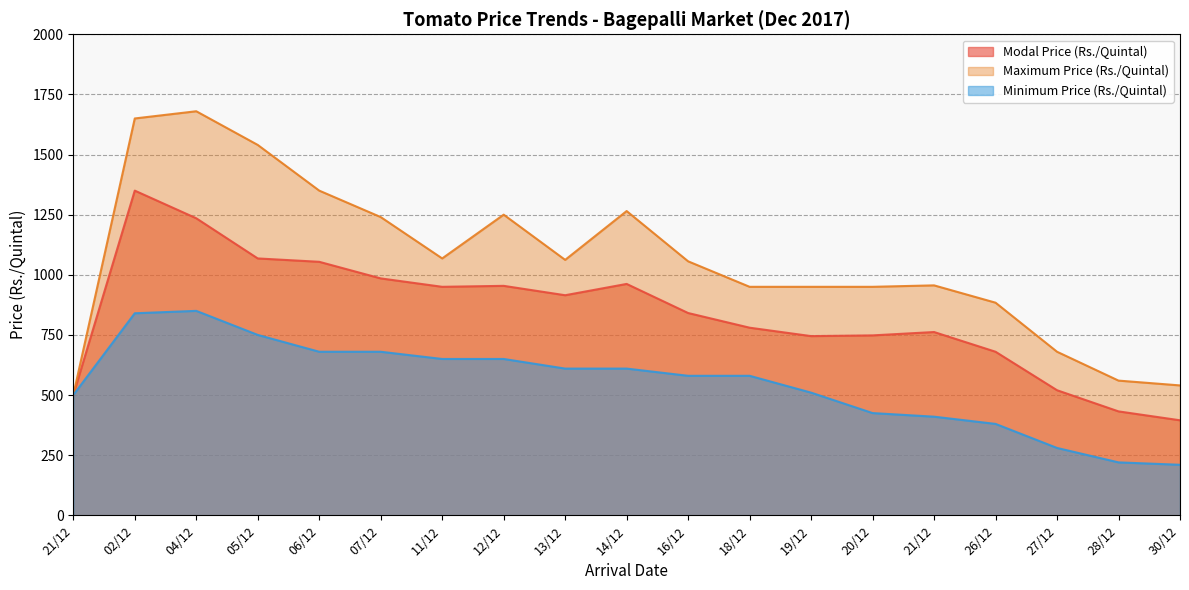

How many categories are shown in the chart?

19